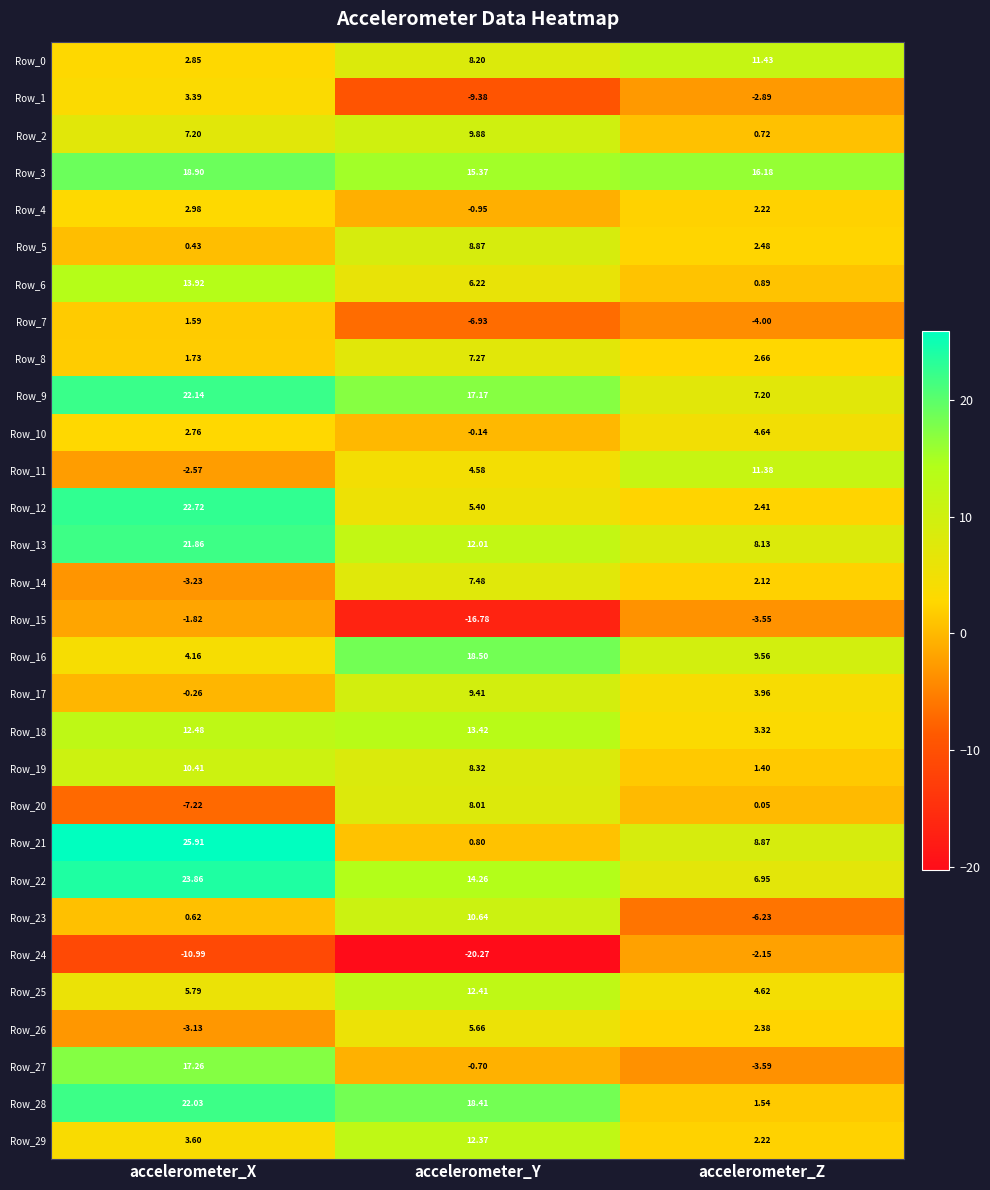

At which category is the sum across all series the highest?

accelerometer_X